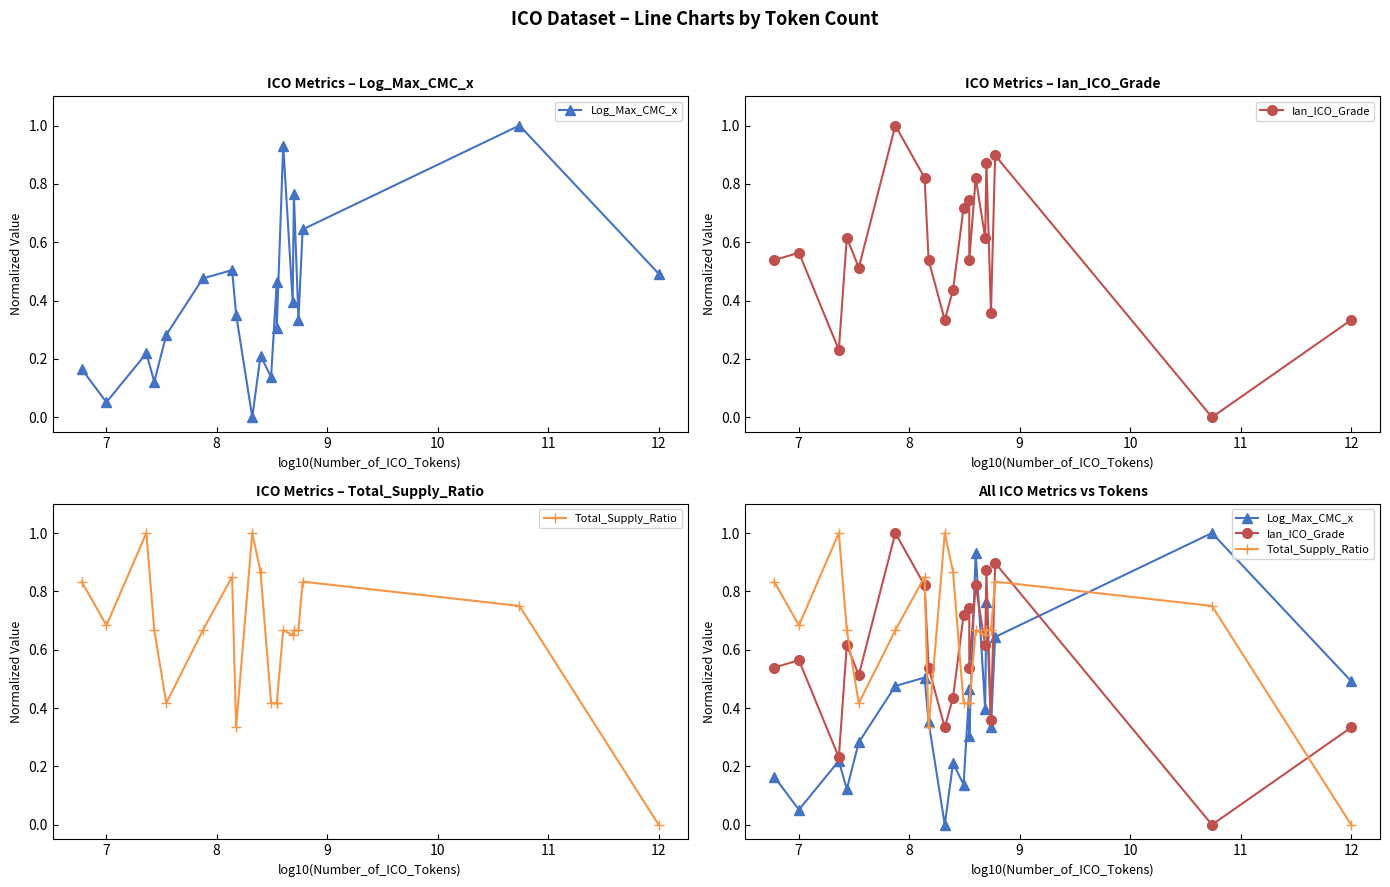

Which series has the largest total across all categories?

Total_Supply_Ratio